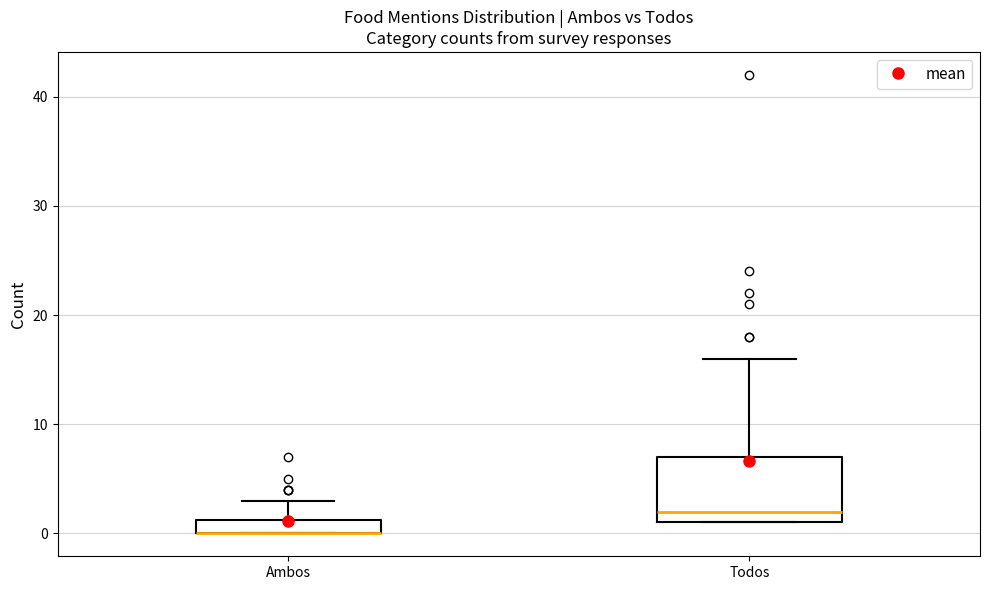

Comparing the boxes themselves (not the whiskers), which one is the tallest?

Todos